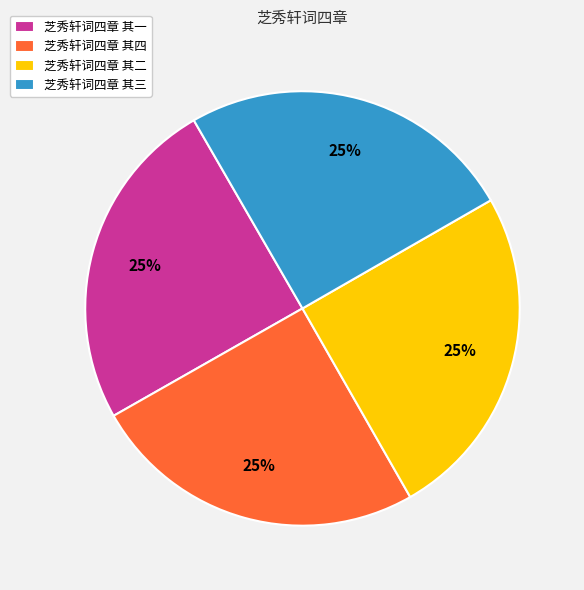

What is the ratio of the value at 芝秀轩词四章 其一 to the value at 芝秀轩词四章 其四?

1.0